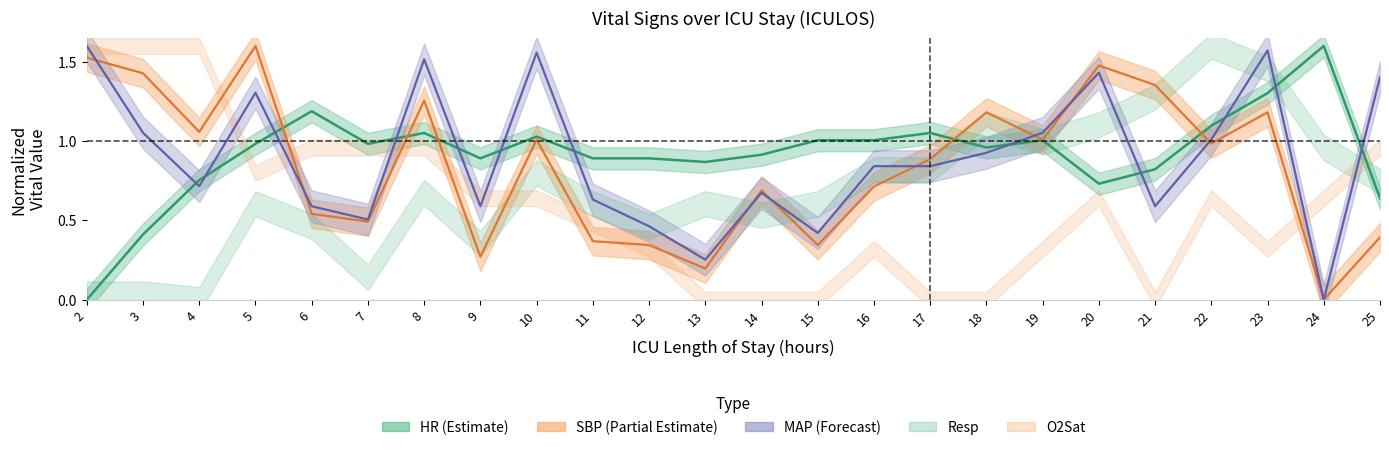

Which series has the largest total across all categories?

HR